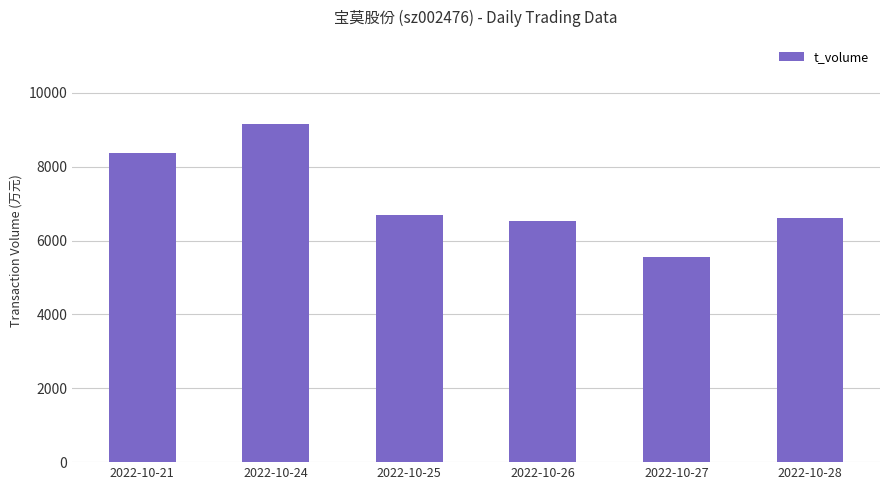

What is the greatest value displayed?

9150